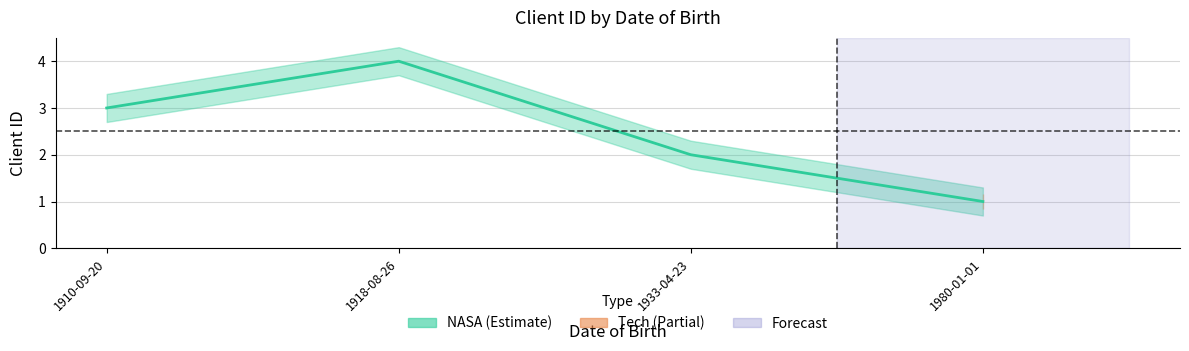

What is the minimum value shown in the chart?

1